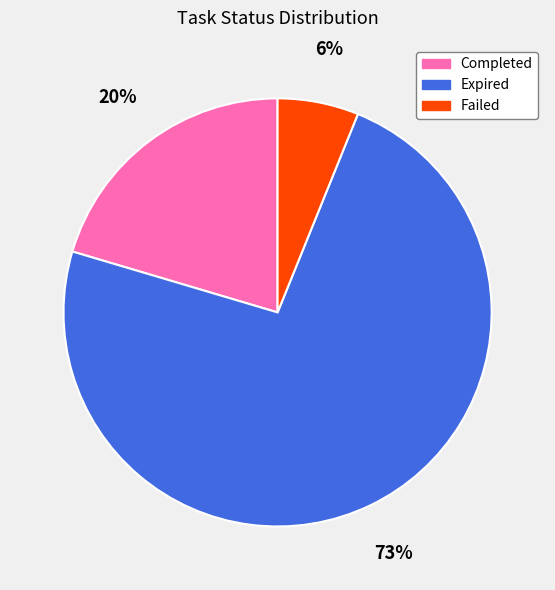

Count the number of slices in the pie.

3